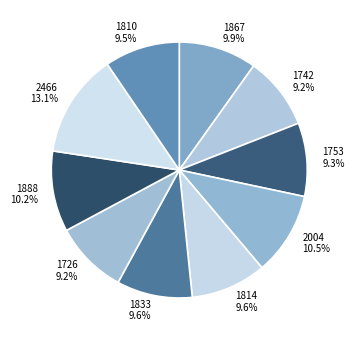

To the nearest percent, what portion does 1833 represent?

10%